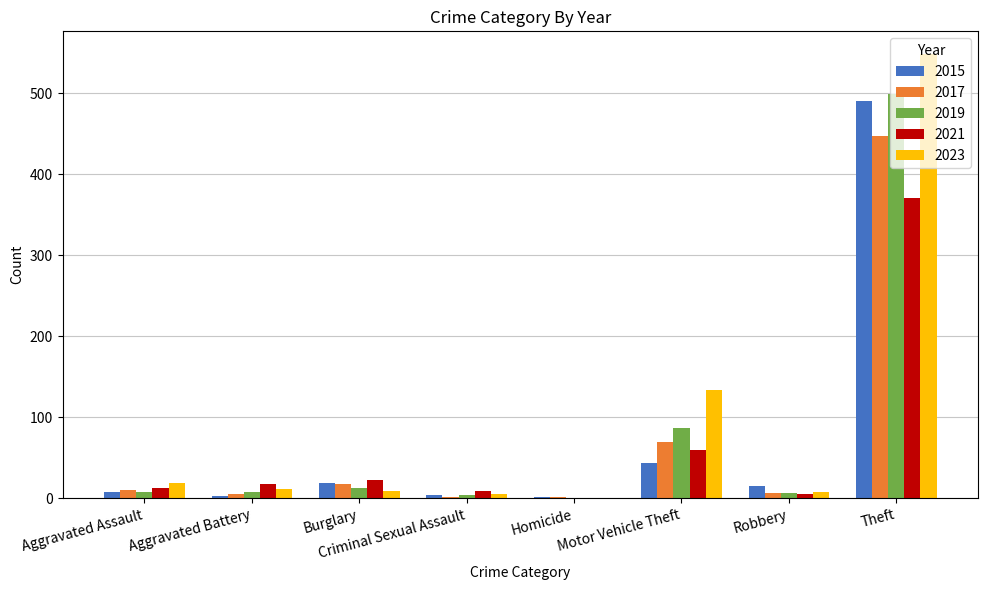

At which label is 2021 closest to 185?

Motor Vehicle Theft